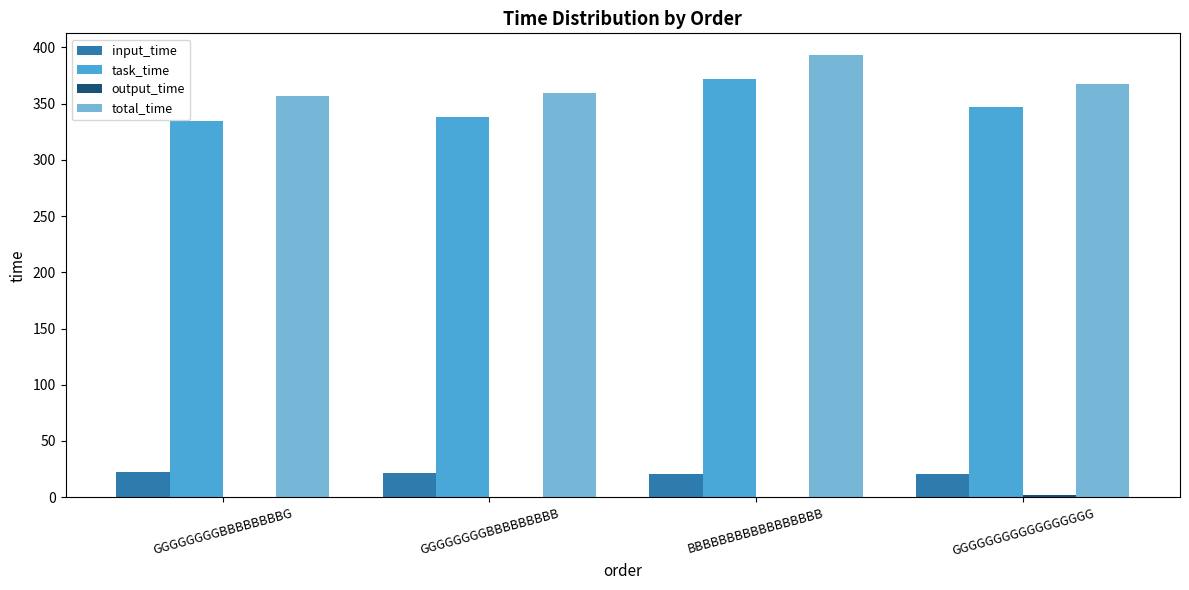

What is the sum of all total_time values?

1476.8